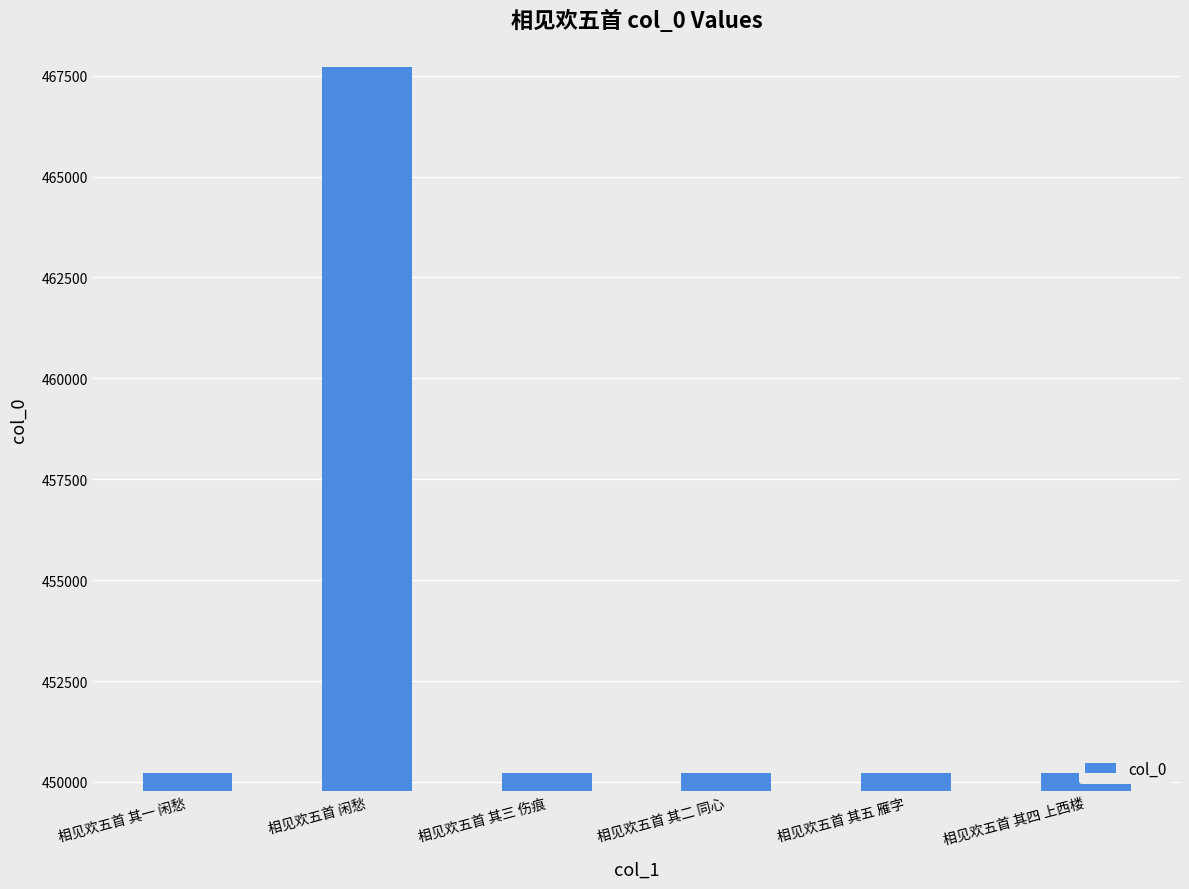

Approximately how many times larger is the value at 相见欢五首 其四 上西楼 compared to 相见欢五首 其五 雁字?

1.0